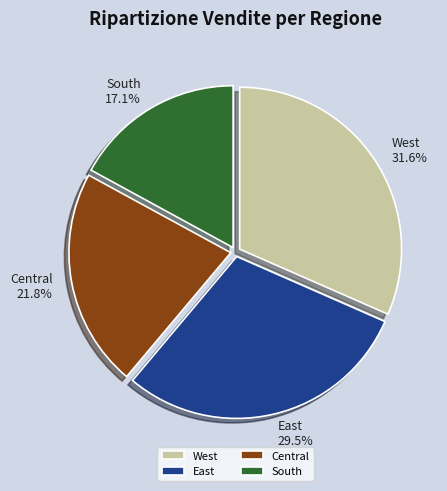

The West slice represents 37% of the pie. True or false?

False